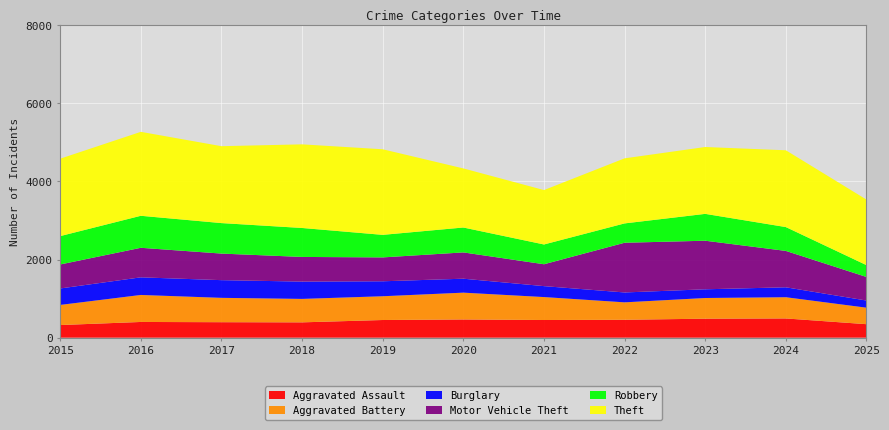

Reading left to right, what are all the values shown in this chart?

Aggravated Assault: 2015=323	2016=402	2017=396	2018=392	2019=452	2020=466	2021=452	2022=458	2023=486	2024=492	2025=345
Aggravated Battery: 2015=515	2016=691	2017=623	2018=600	2019=608	2020=686	2021=587	2022=446	2023=529	2024=543	2025=422
Burglary: 2015=421	2016=451	2017=453	2018=443	2019=383	2020=357	2021=280	2022=253	2023=223	2024=254	2025=183
Motor Vehicle Theft: 2015=614	2016=756	2017=680	2018=631	2019=611	2020=673	2021=560	2022=1272	2023=1243	2024=931	2025=603
Robbery: 2015=726	2016=819	2017=780	2018=741	2019=577	2020=637	2021=506	2022=495	2023=687	2024=610	2025=303
Theft: 2015=1981	2016=2148	2017=1968	2018=2140	2019=2190	2020=1512	2021=1392	2022=1665	2023=1711	2024=1965	2025=1677